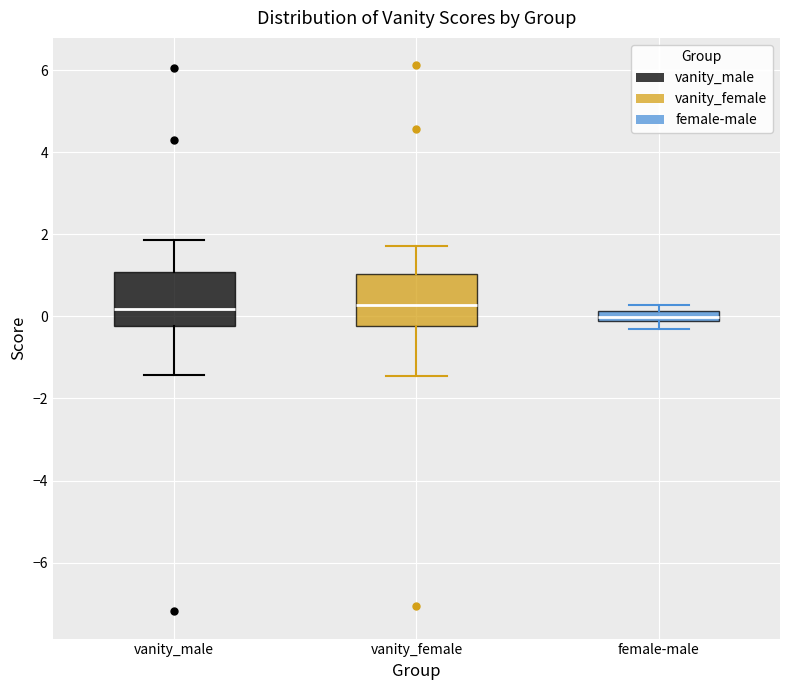

Where is the lower edge of the box for female-male on the y-axis? The values are not printed on the chart, so give them approximately, as read against the axis.

-0.2